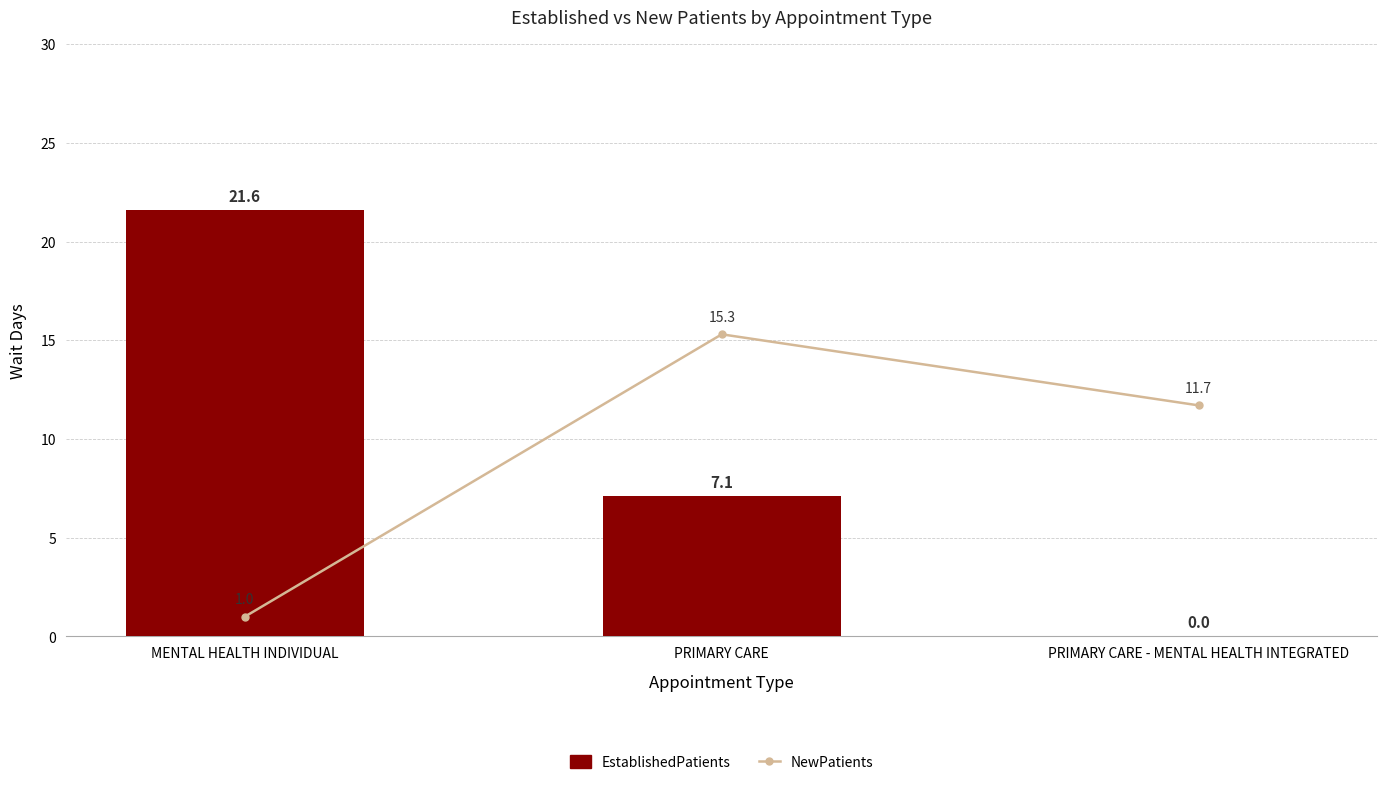

Are the bars grouped side by side (vs. stacked)?

Yes